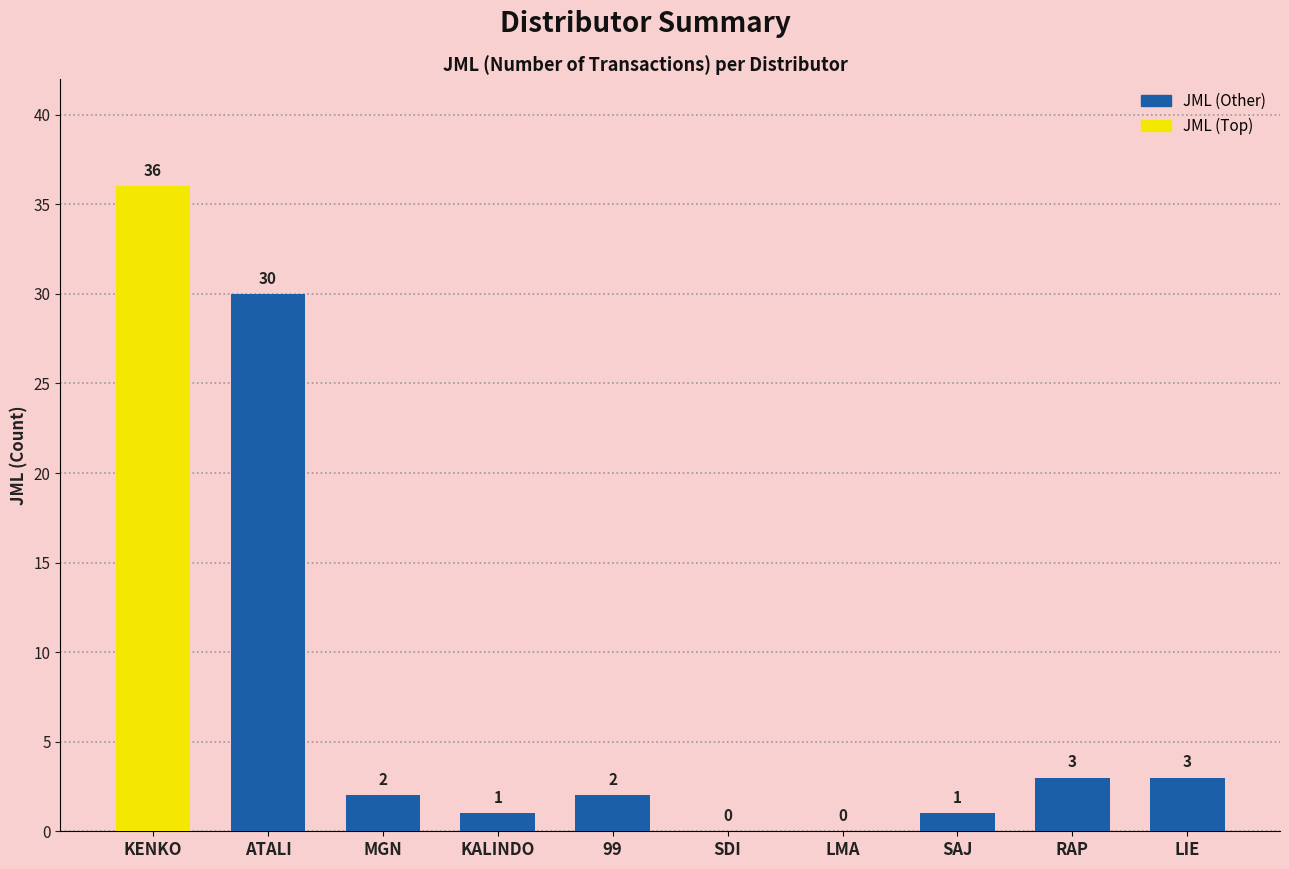

How many values are above zero?

8